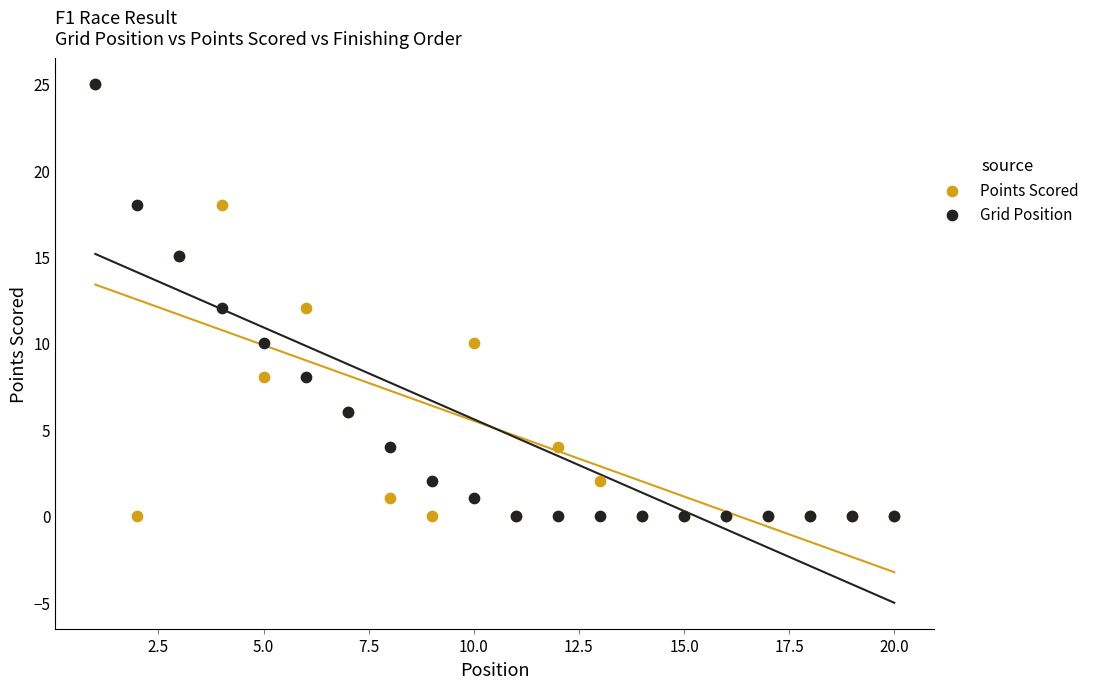

What are all the series names shown in the legend?

Points Scored, Grid Position